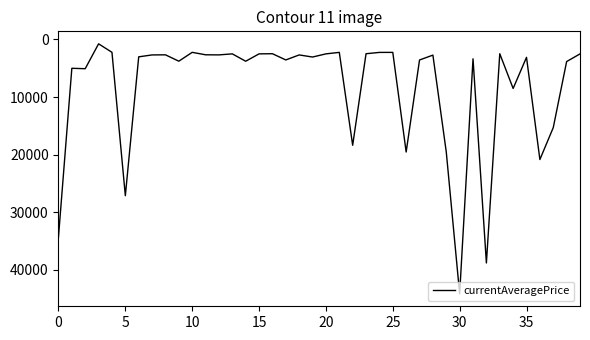

What is the average value?

8322